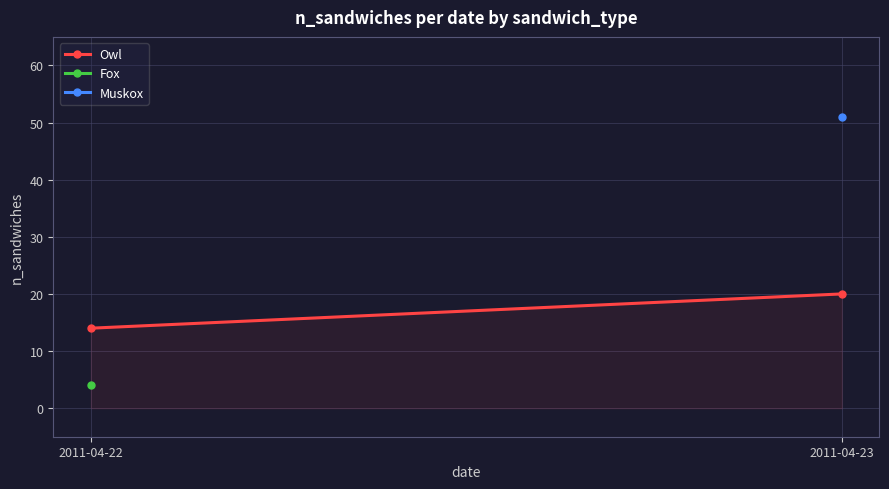

How many data points does each series have?

2